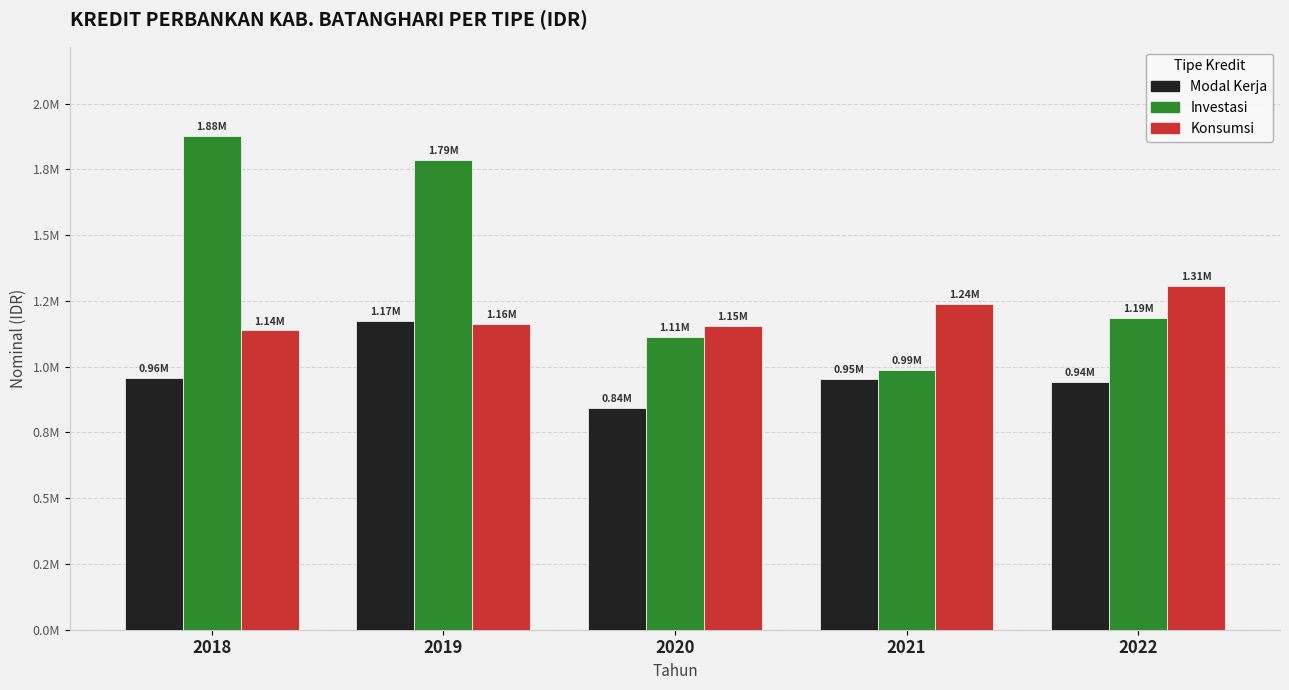

Is the value of Investasi at 2018 greater than the value of Modal Kerja at 2018?

Yes